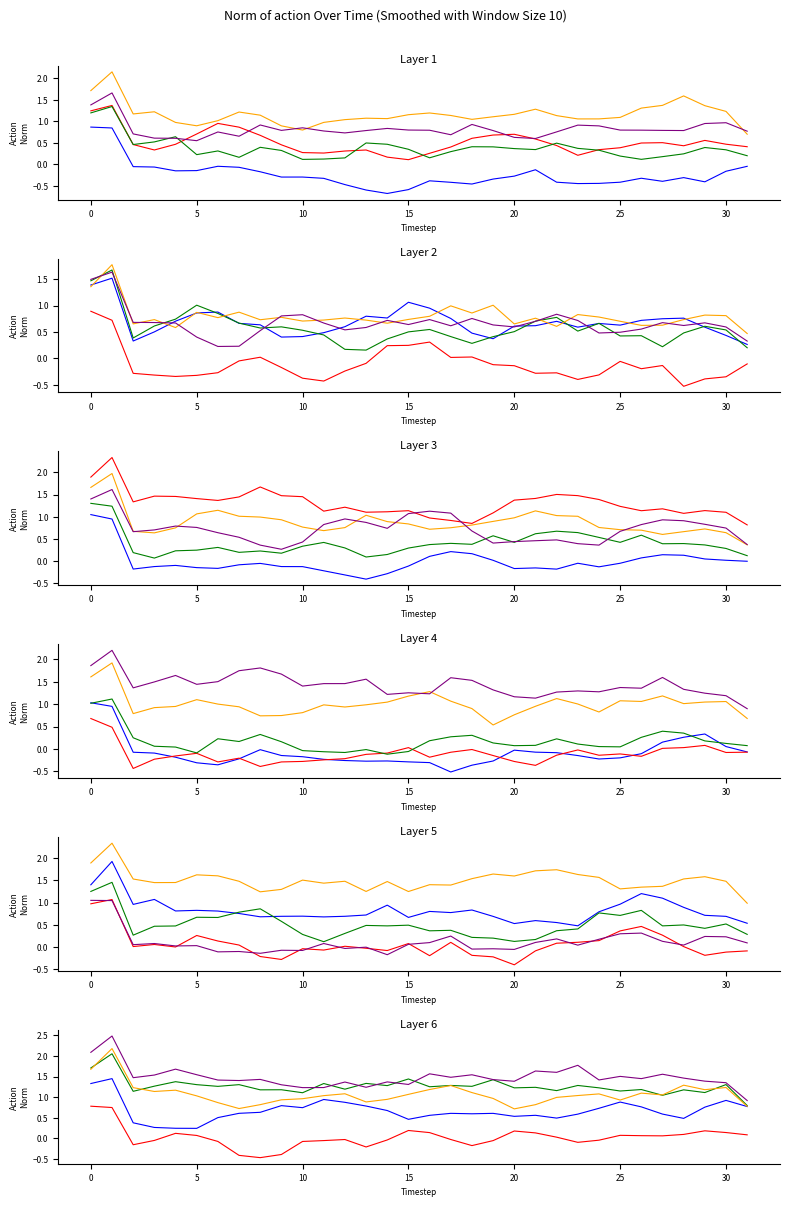

How many values in the head_4 series exceed 1?

31